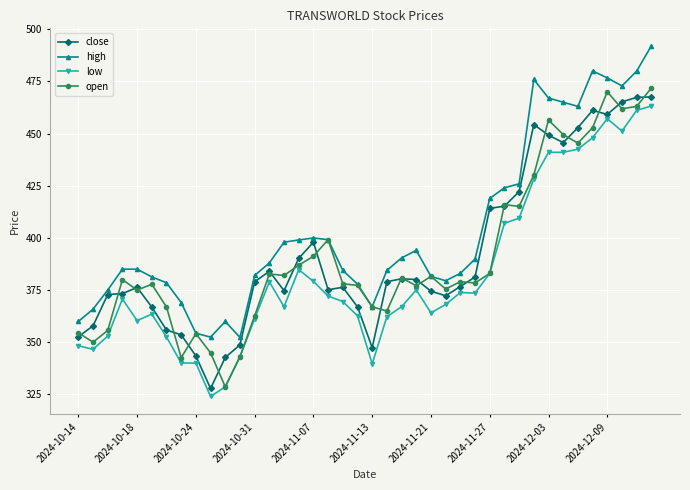

True or false: low has more than 1 points higher than both neighbors.

True